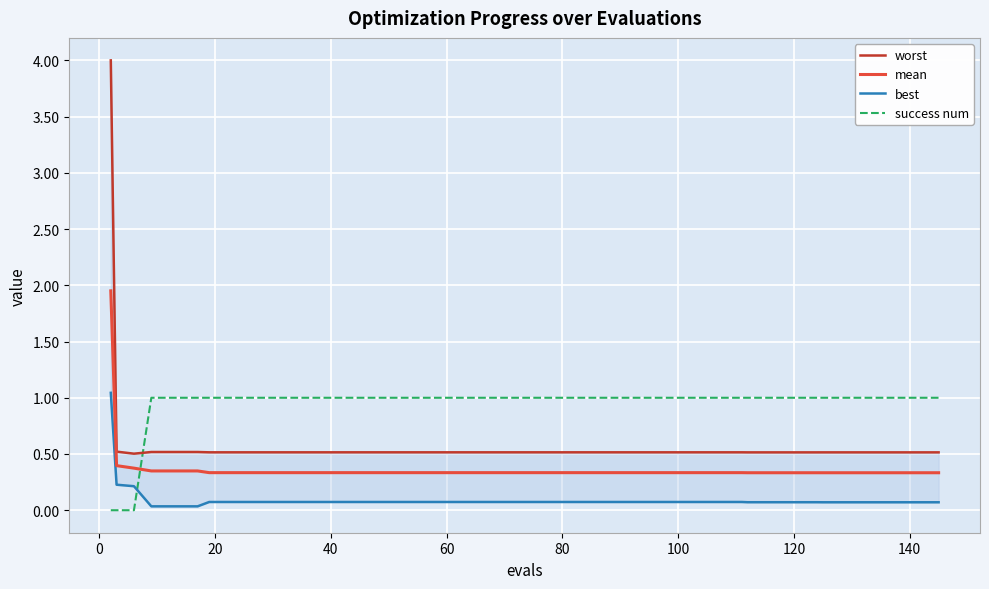

List the series in order of their peak value, lowest first.

success num, best, mean, worst